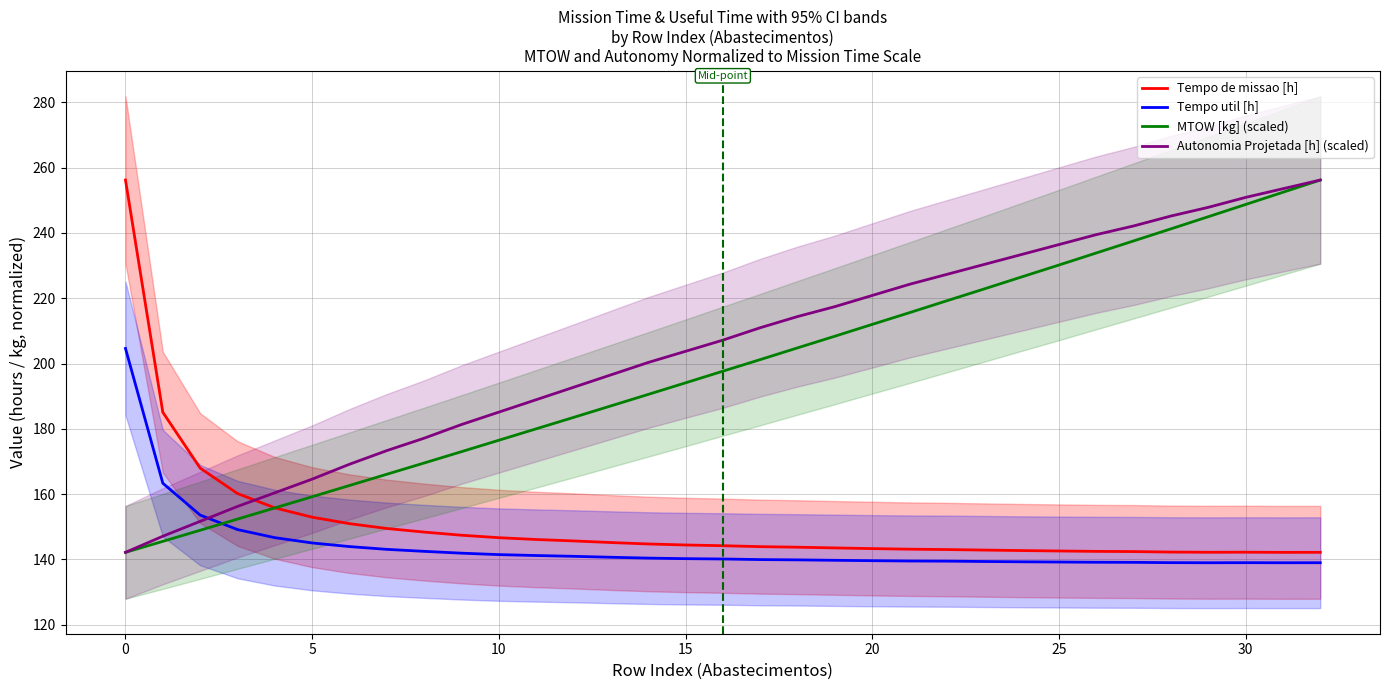

At which label does Tempo de missao [h] first exceed 144?

0